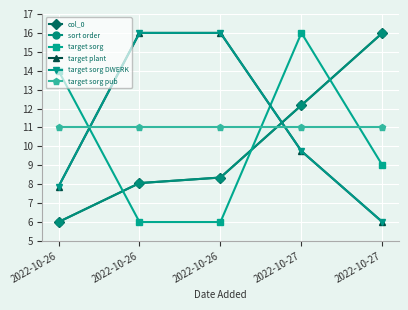

At which category does target sorg reach its first local peak?

2022-10-27